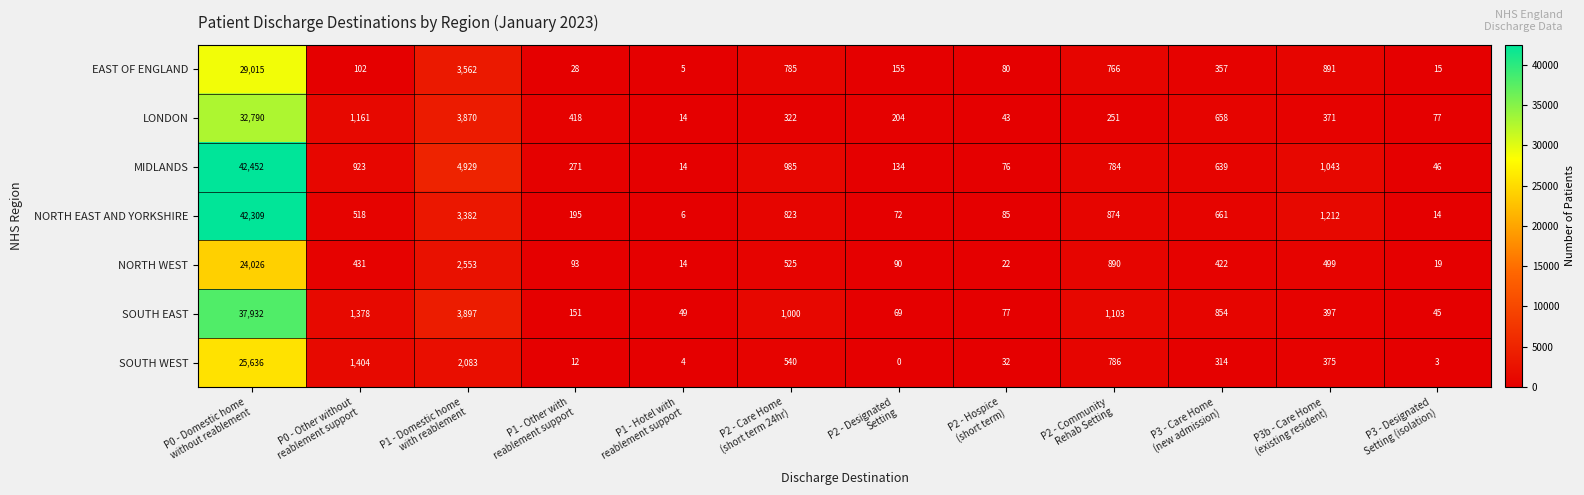

What is the average value of the SOUTH WEST series?

2599